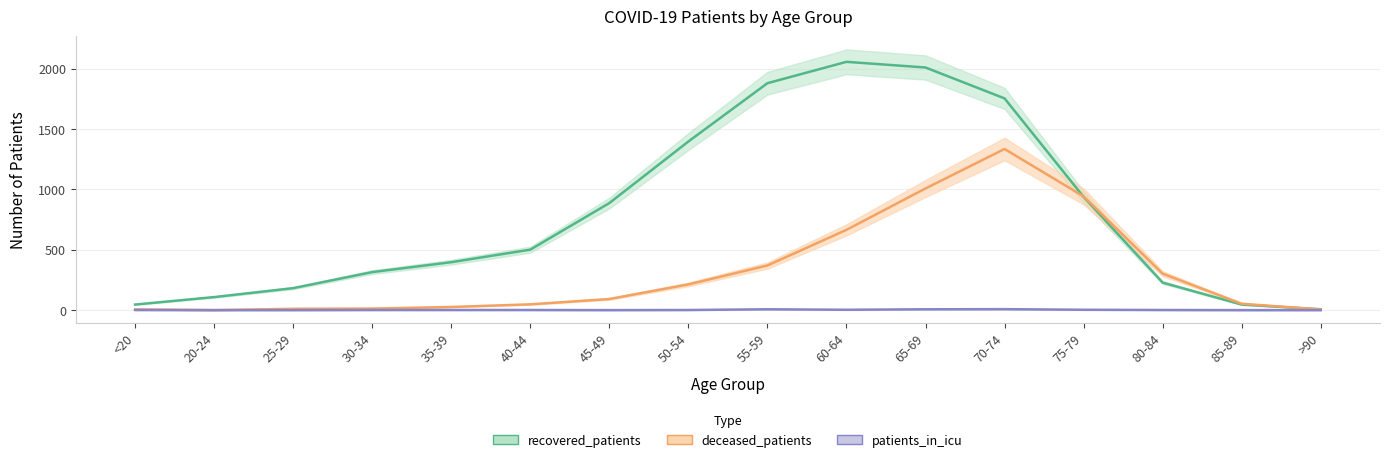

In recovered_patients, how many points are higher than both neighbors (excluding endpoints)?

1